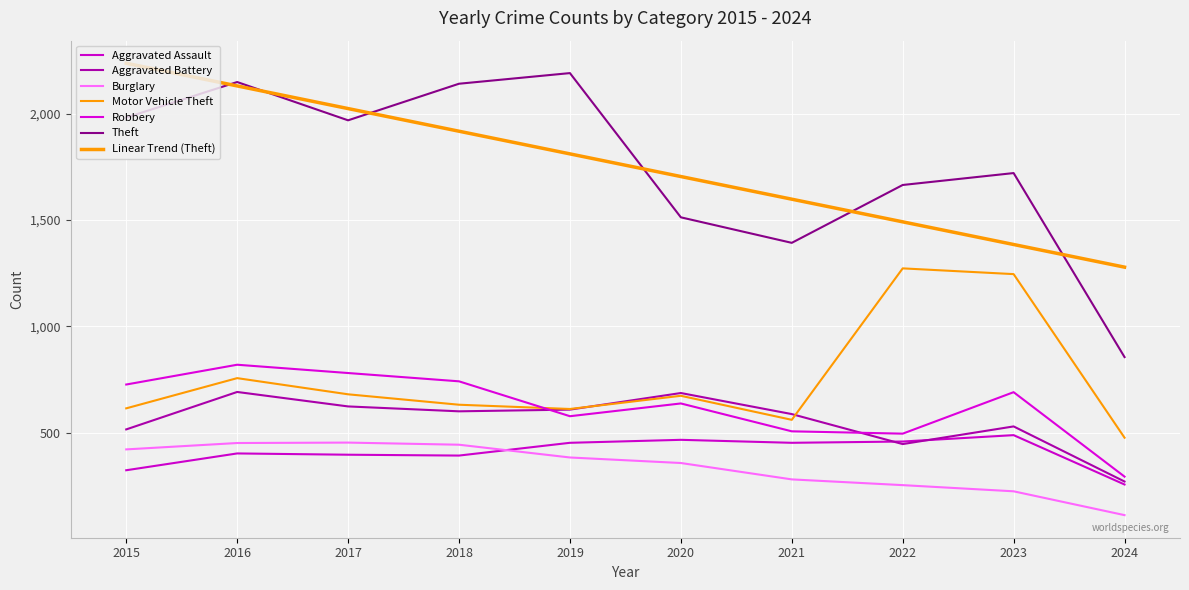

How many lines are shown in the chart?

7